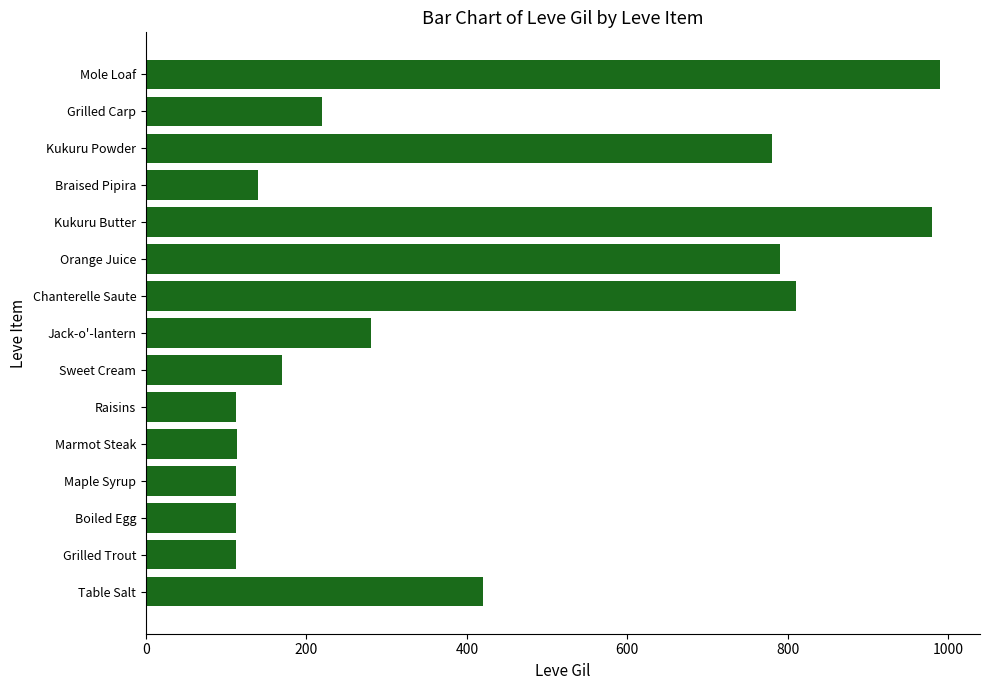

Where is the data nearest to the value 551?

Table Salt